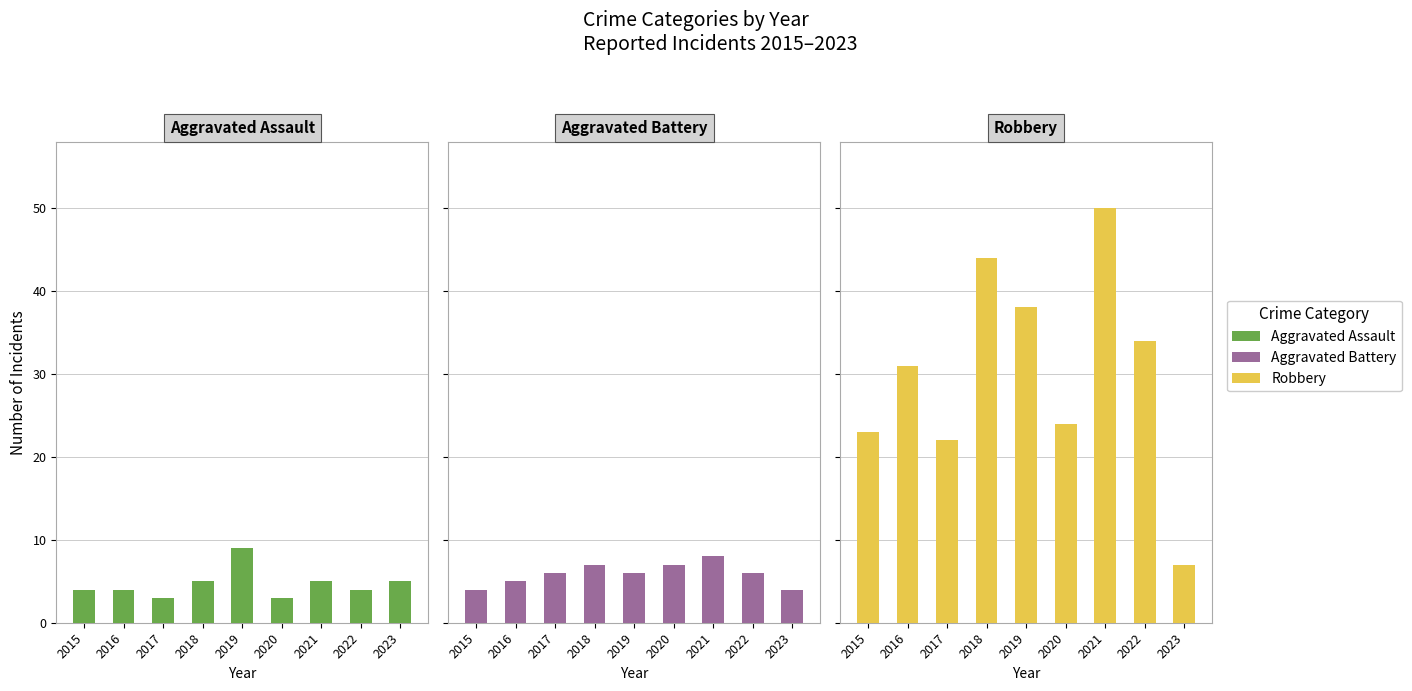

Which category has the highest value across all series?

2021